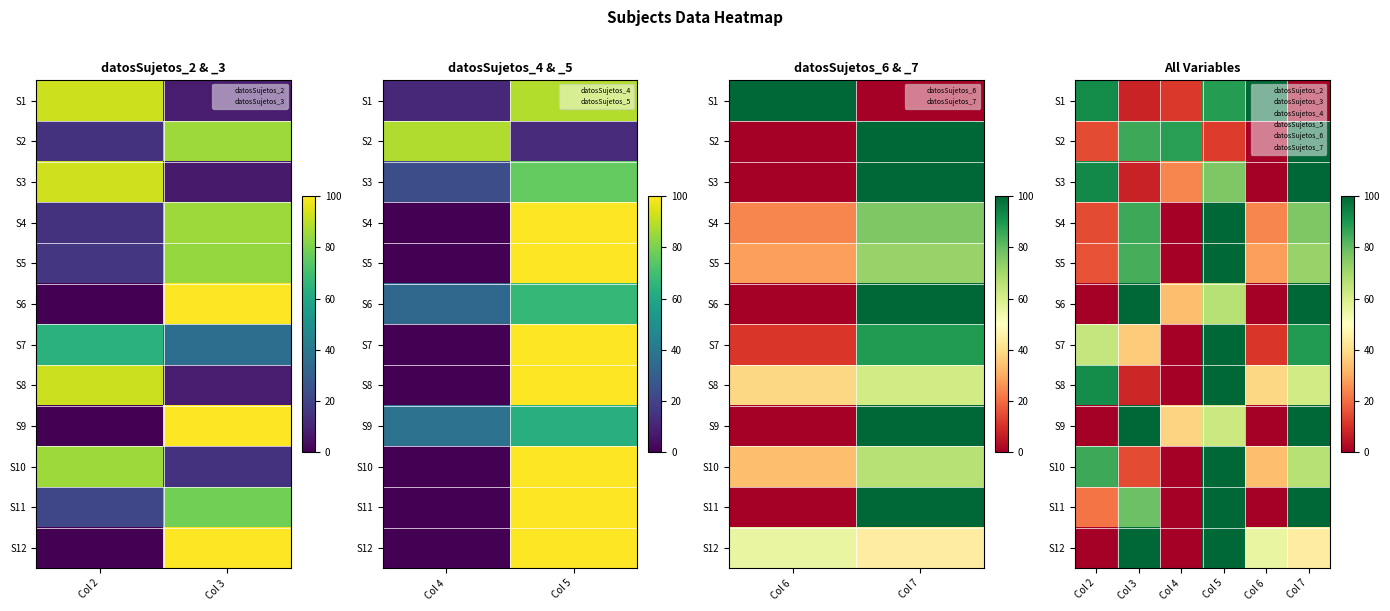

Between Col 4 and Col 5, which is larger?

Col 5